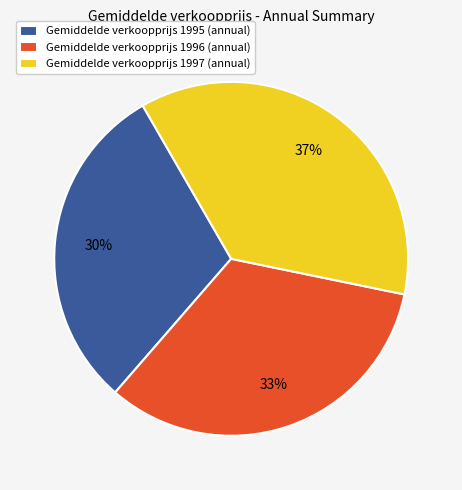

Between Gemiddelde verkoopprijs 1995 (annual) and Gemiddelde verkoopprijs 1996 (annual), which is larger?

Gemiddelde verkoopprijs 1996 (annual)